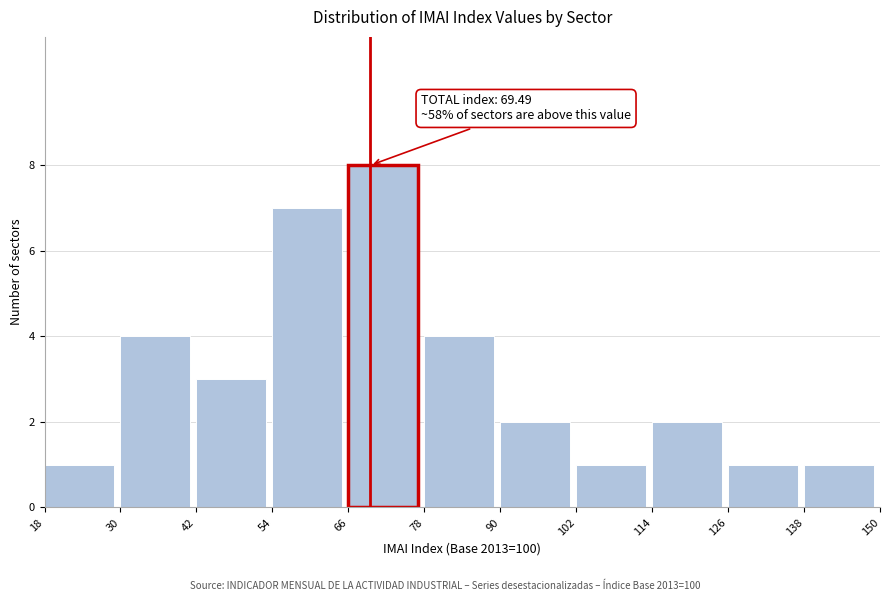

Which range on the x-axis has the tallest bar?

66 to 78